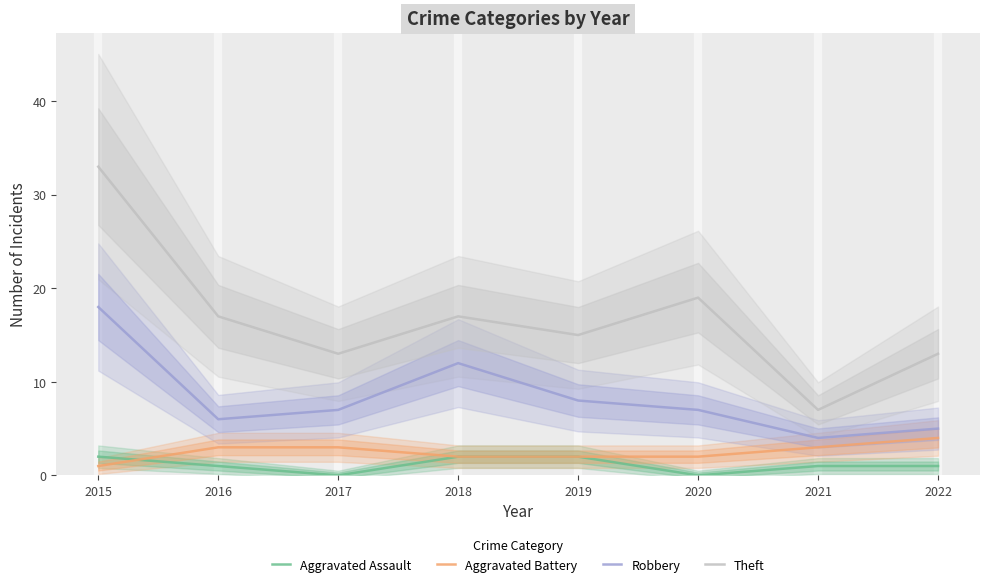

Which category has the highest value in the Aggravated Battery series?

2022